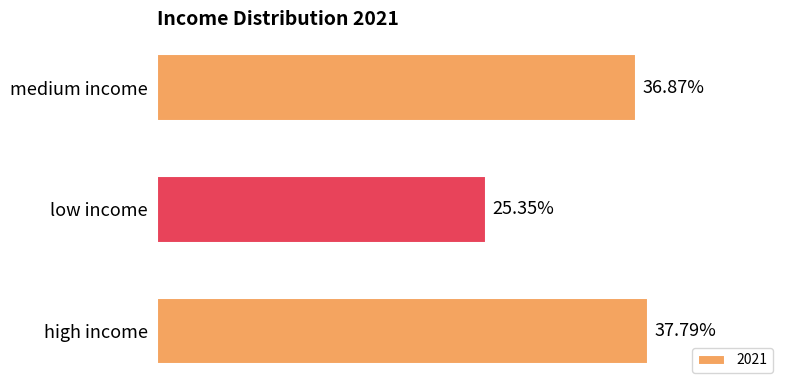

Between high income and medium income, which is larger?

high income